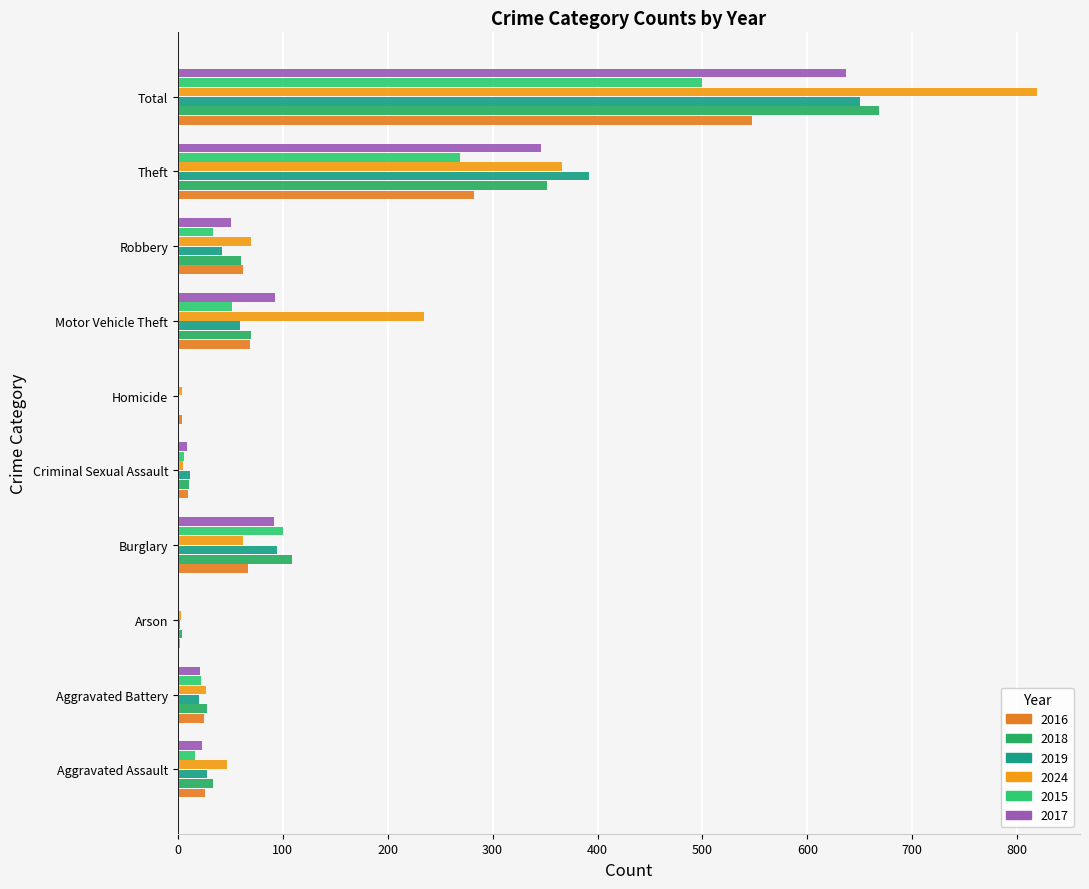

How many categories are shown in the chart?

10